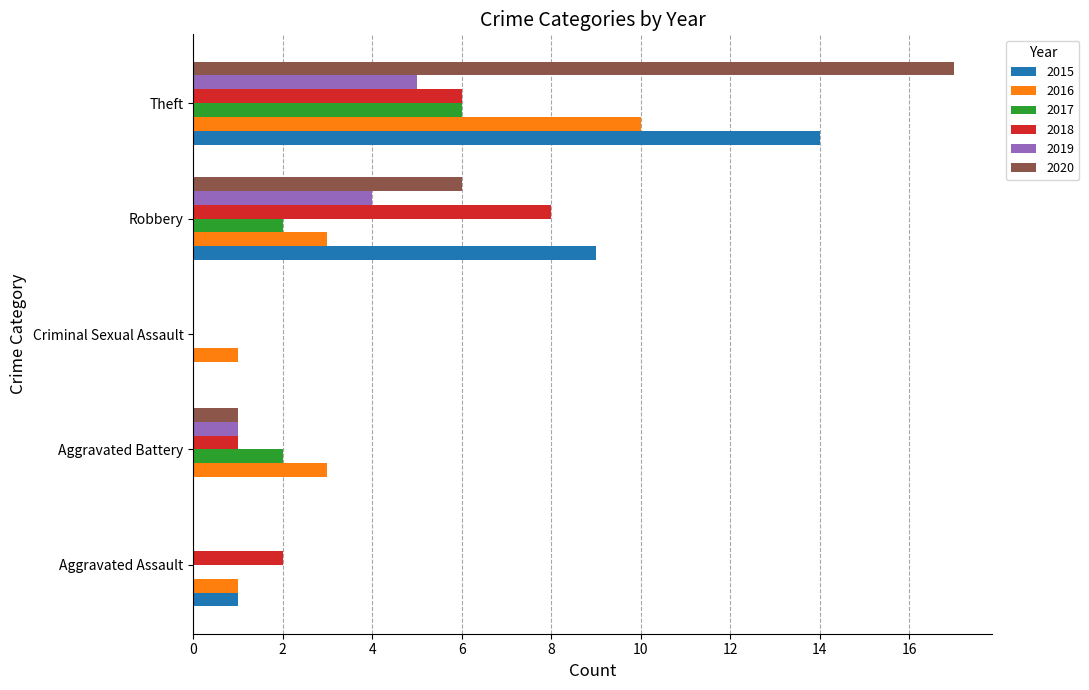

True or false: 2019 has a value of 4 at Robbery.

True